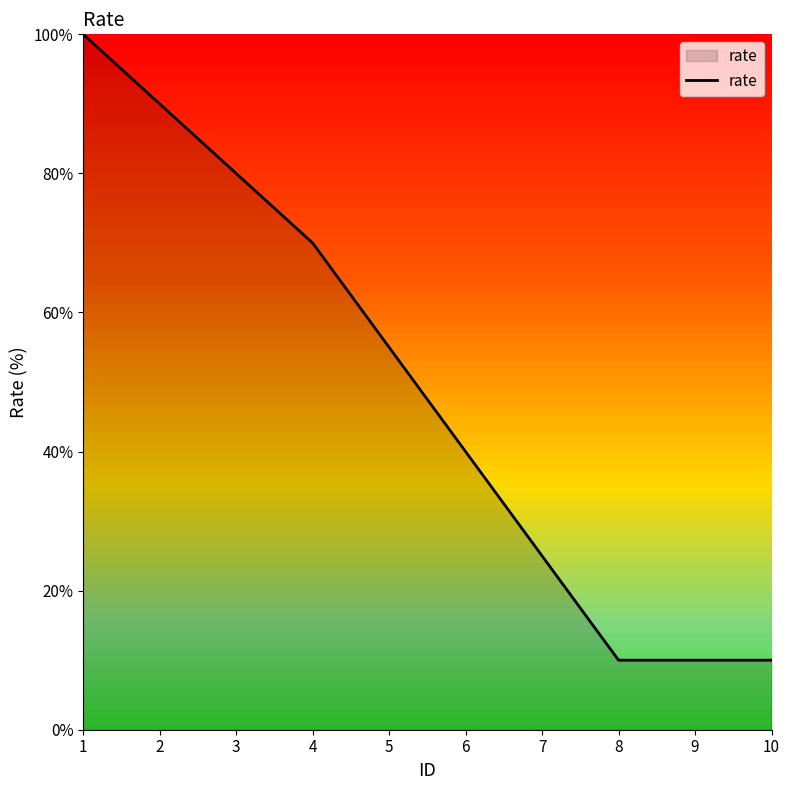

Which label corresponds to the largest value in the chart?

1